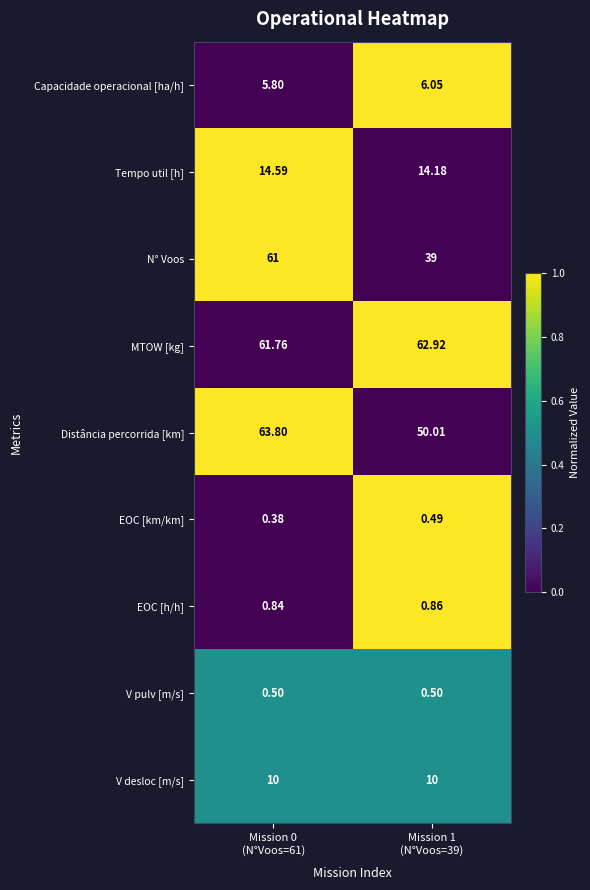

How many series are shown in this chart?

9